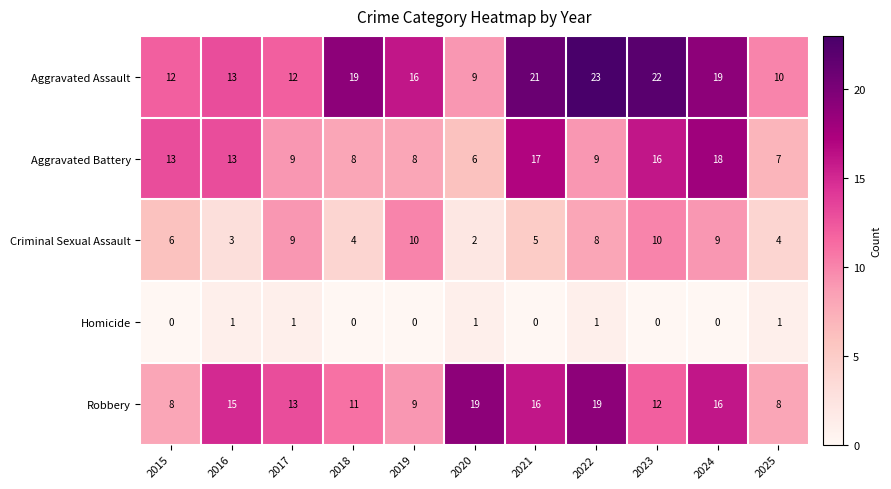

Where does the Aggravated Assault series first go above 16?

2018